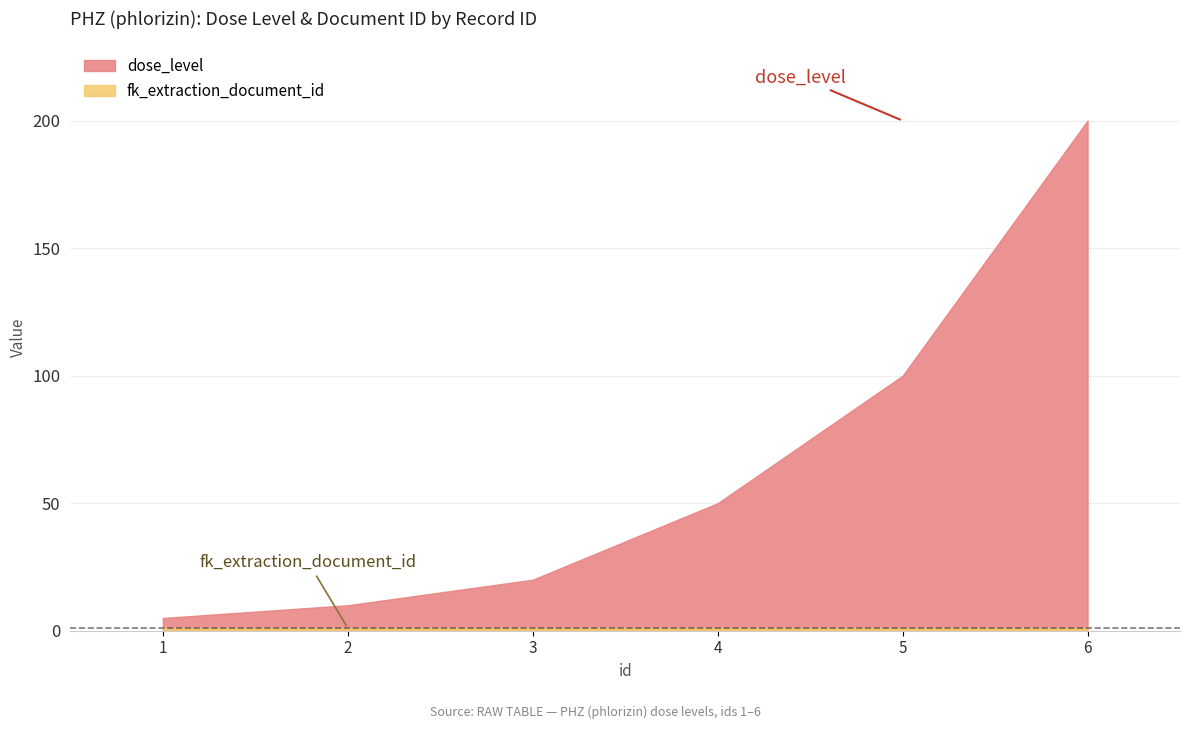

Between 3 and 6, which is larger?

6